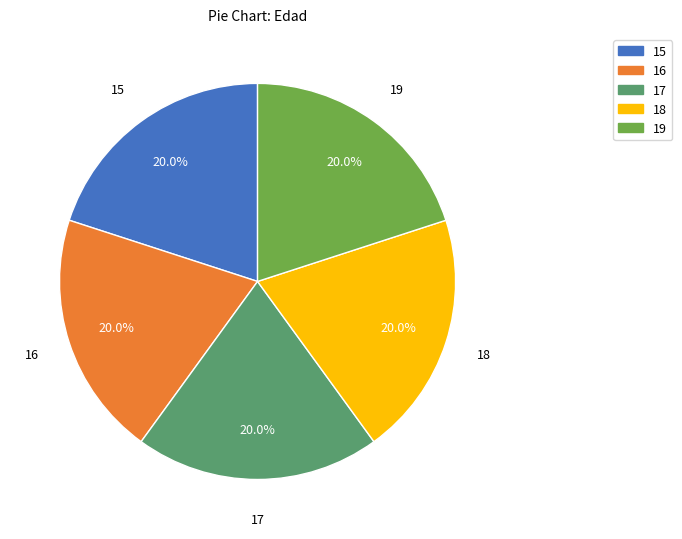

How many slices are in this pie chart?

5